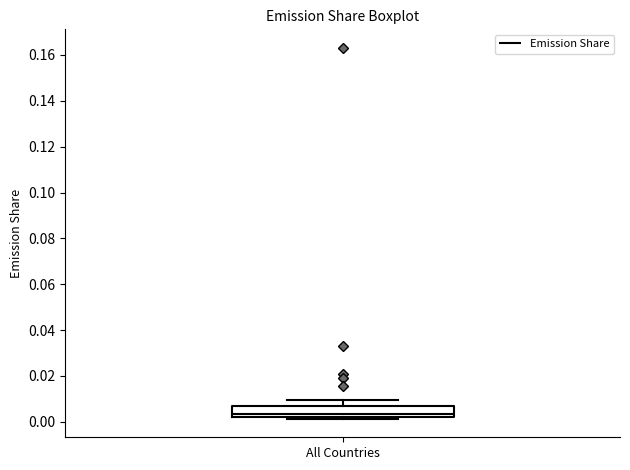

Transcribe this box plot: give where the median line is, the range the box spans, and where the two whiskers end, as read against the y-axis. The values are not printed on the chart, so give them approximately, as read against the axis.

median 0.004, box 0.002 to 0.008, whiskers 0.002 (just below the box's lower edge) to 0.010